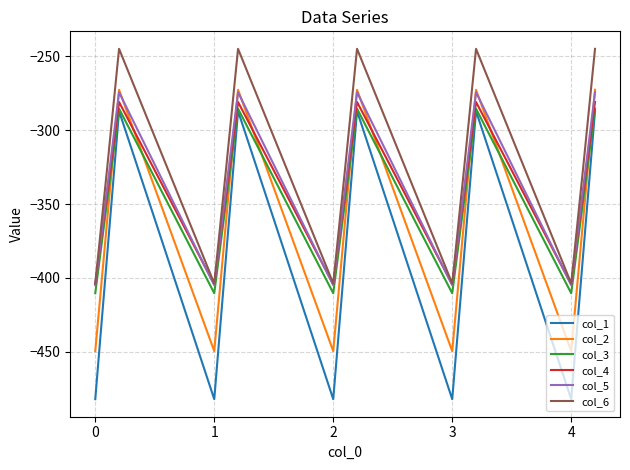

How many categories are shown in the chart?

15